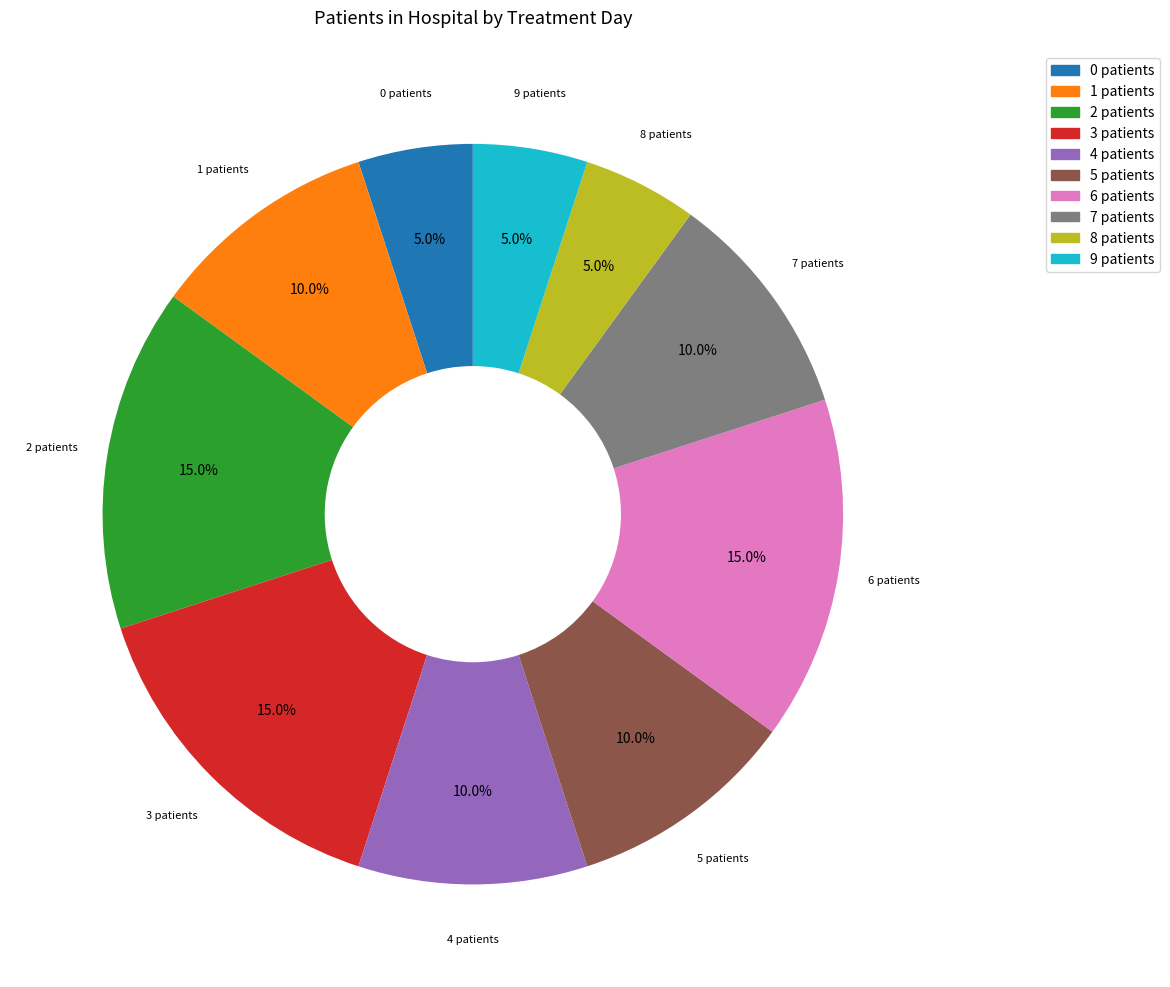

Is 8 patients the majority of the pie?

No